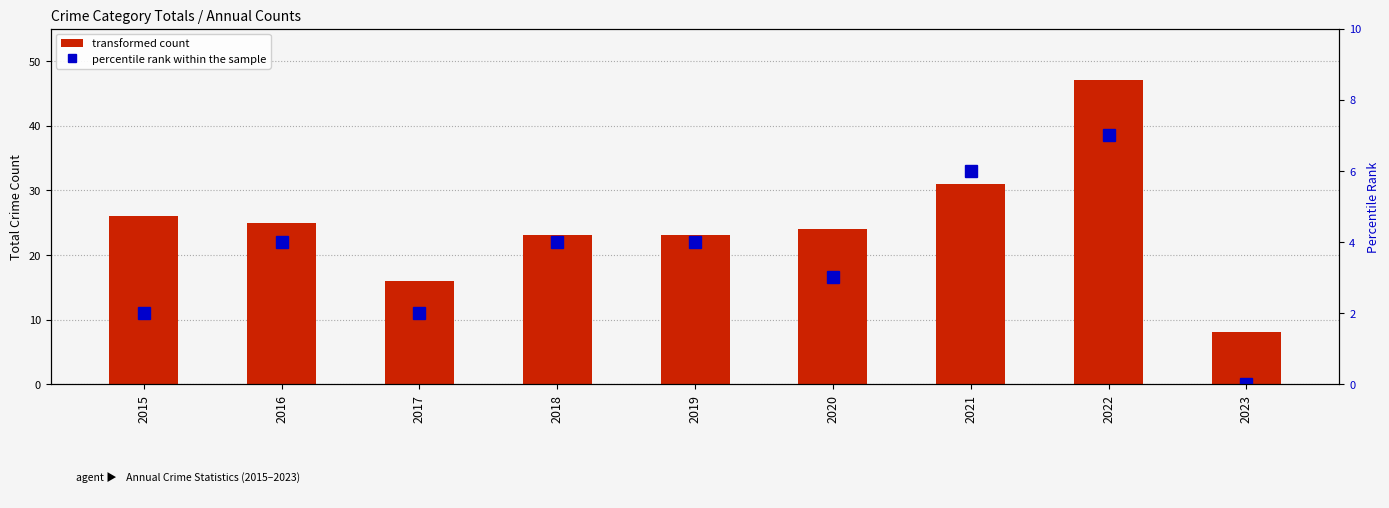

What is the maximum value for transformed count?

47